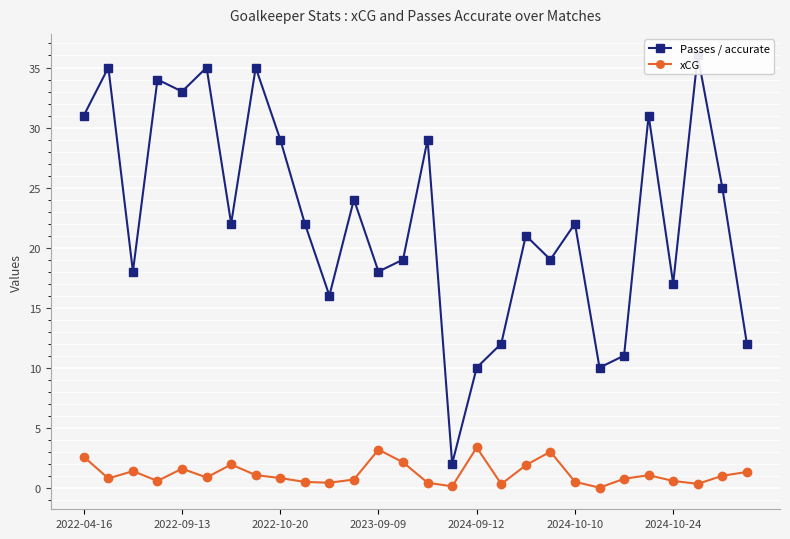

True or false: xCG has more than 2 points higher than both neighbors.

True